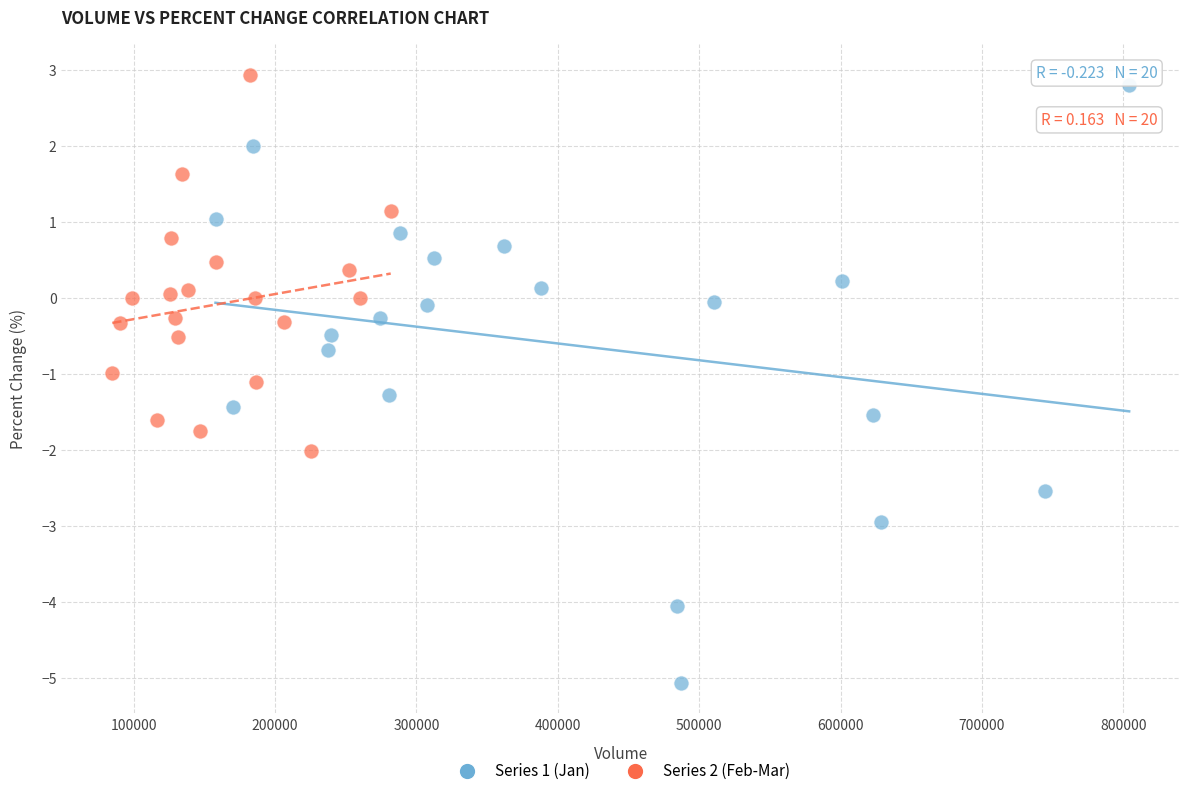

Which series has the largest Y range (max minus min)?

Series 1 (Jan)